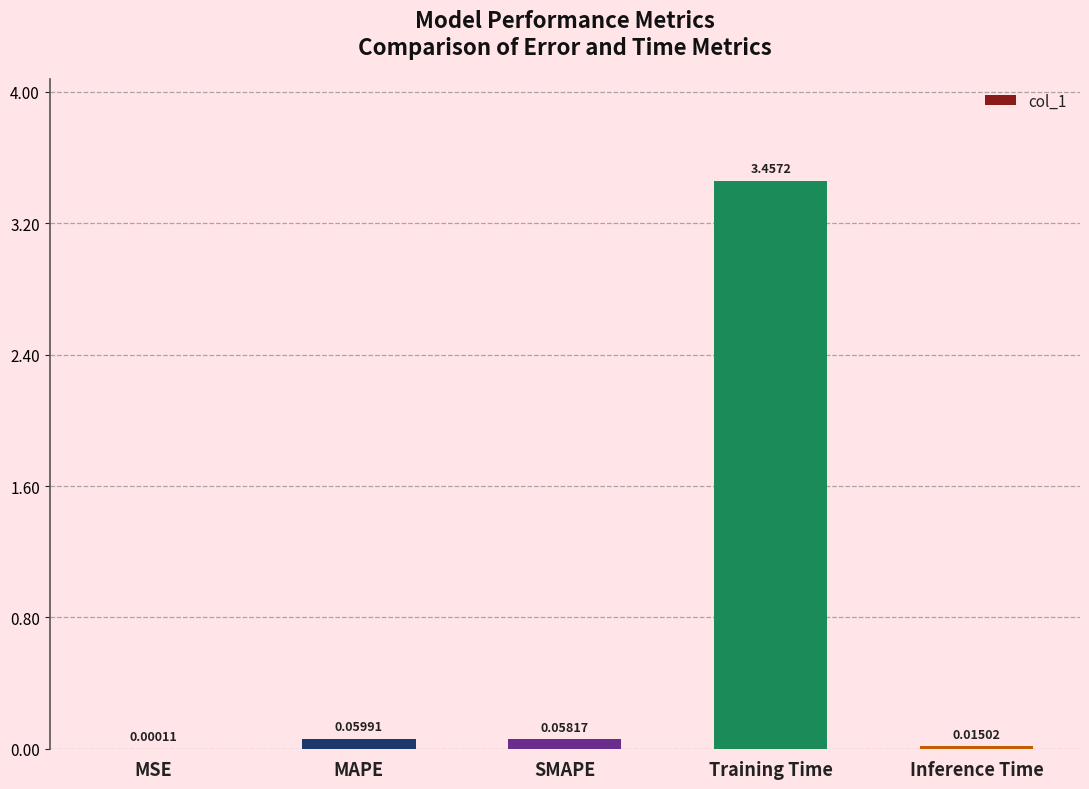

Which has a higher value, MAPE or Training Time?

Training Time